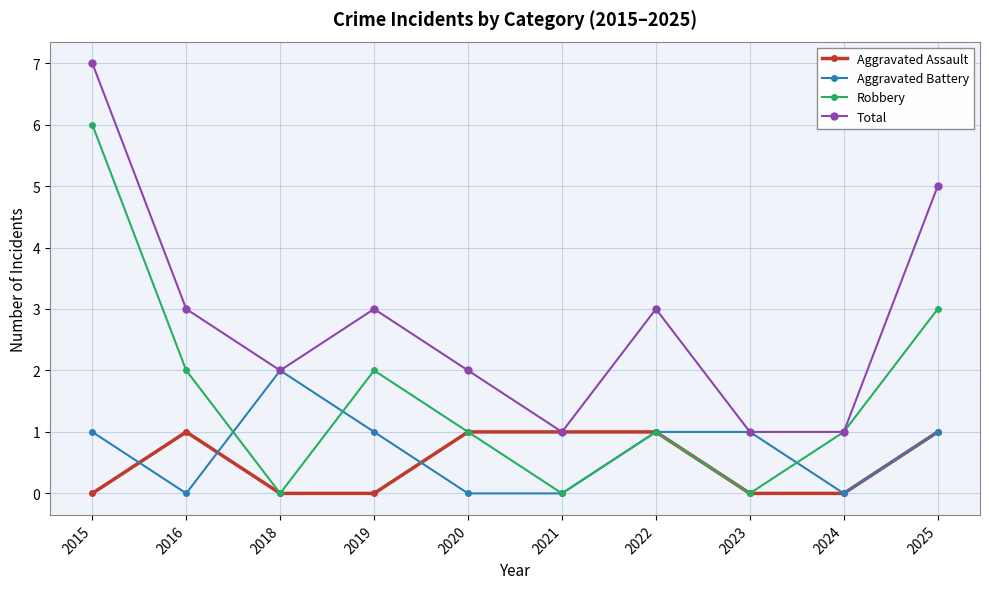

Which series has the largest total across all categories?

Total